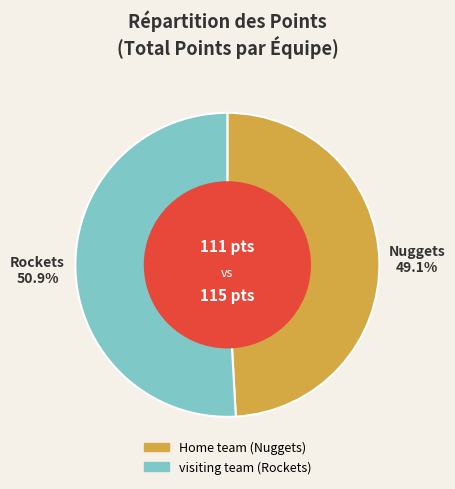

What percentage do visiting team and Home team together represent?

100.0%